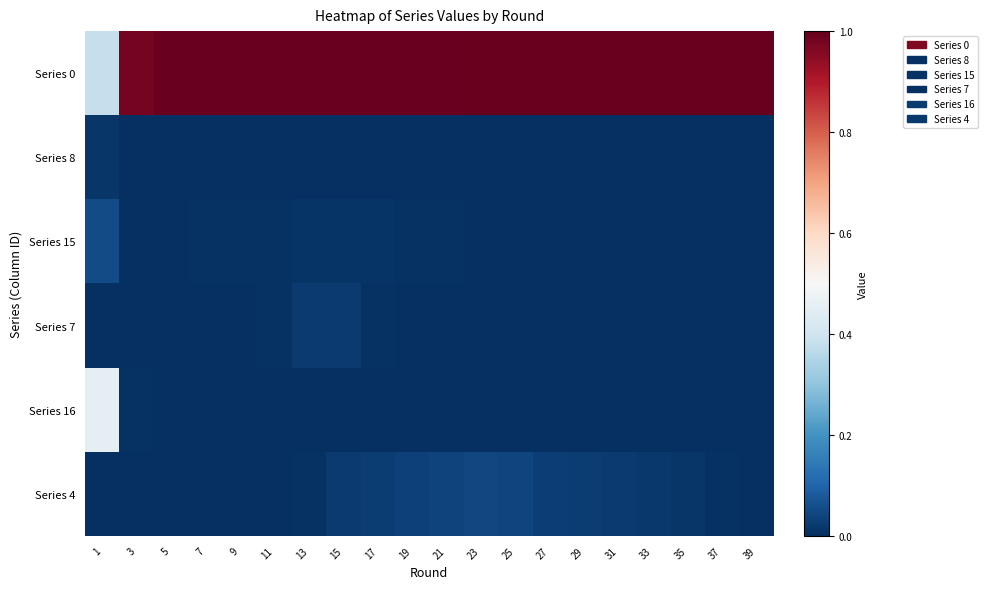

Rank the series by their maximum value, from highest to lowest.

Series 0, Series 16, Series 15, Series 4, Series 7, Series 8